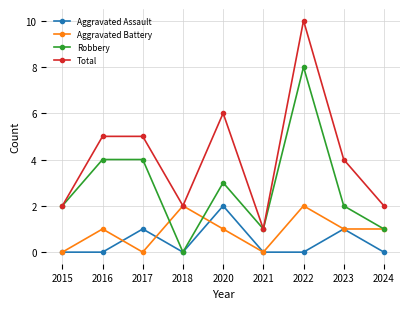

Which series changed the most between 2020 and 2021?

Total